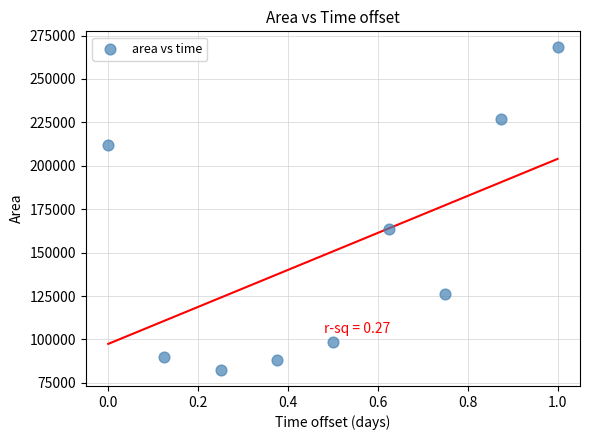

What is the average Y value?

150694